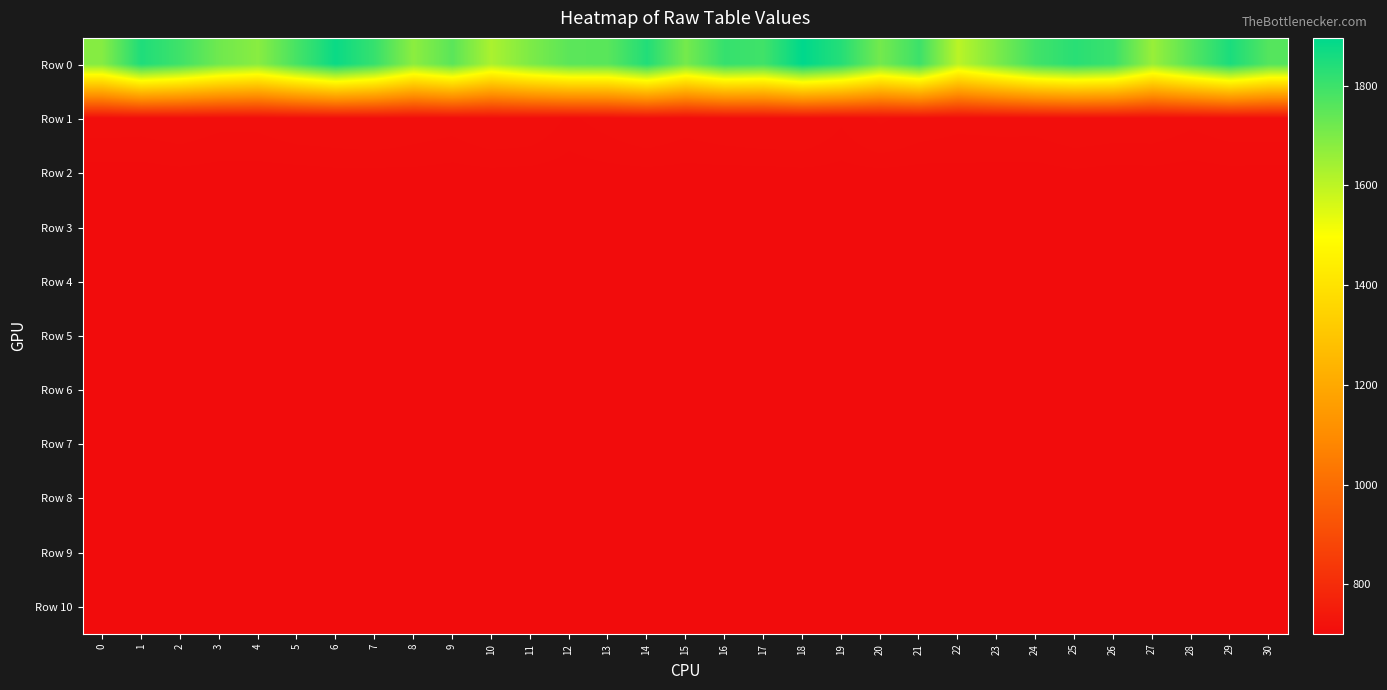

What is the greatest value displayed?

1895.7